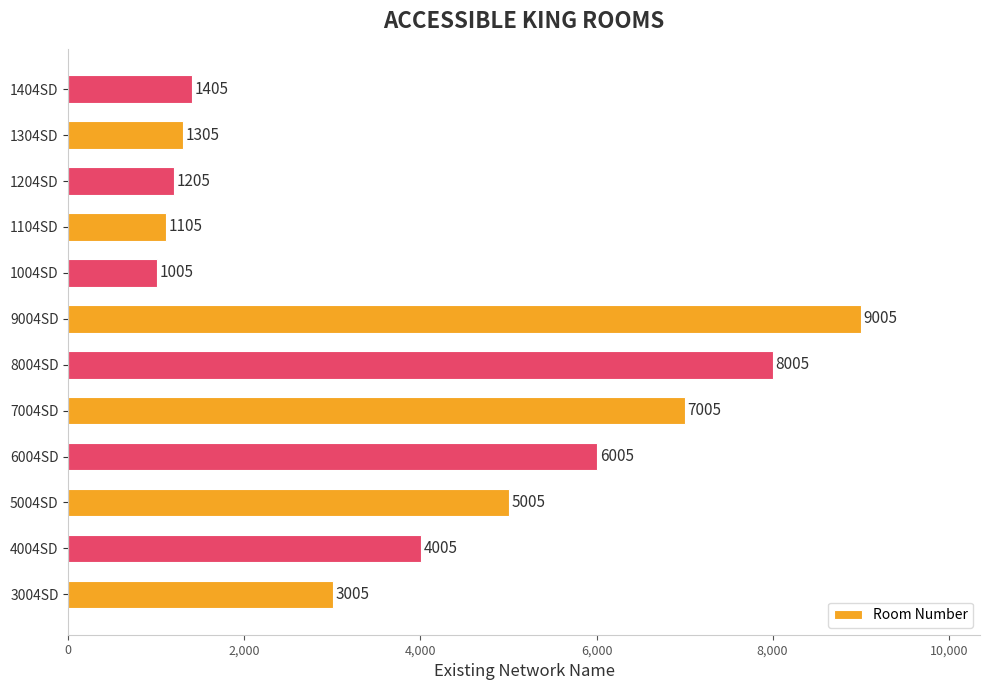

Approximately how many times larger is the value at 6004SD compared to 1204SD?

5.0